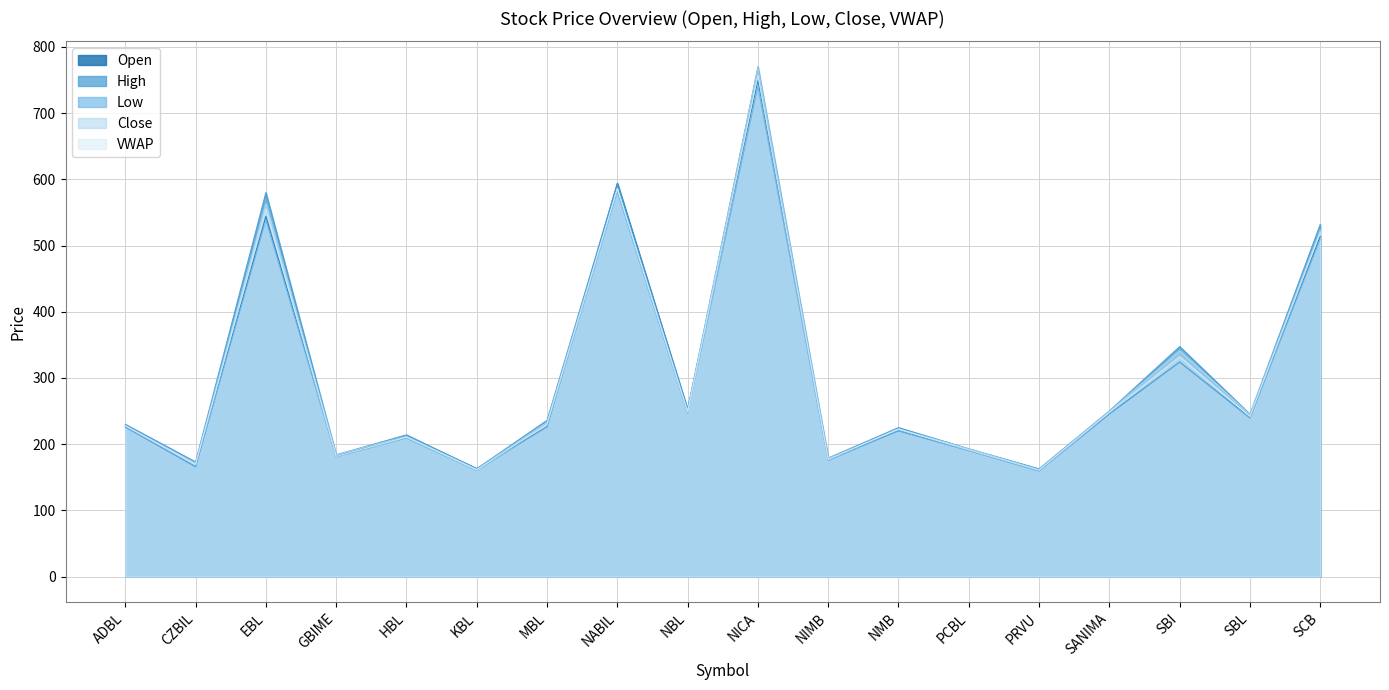

Which series changed the most between NABIL and PRVU?

Open